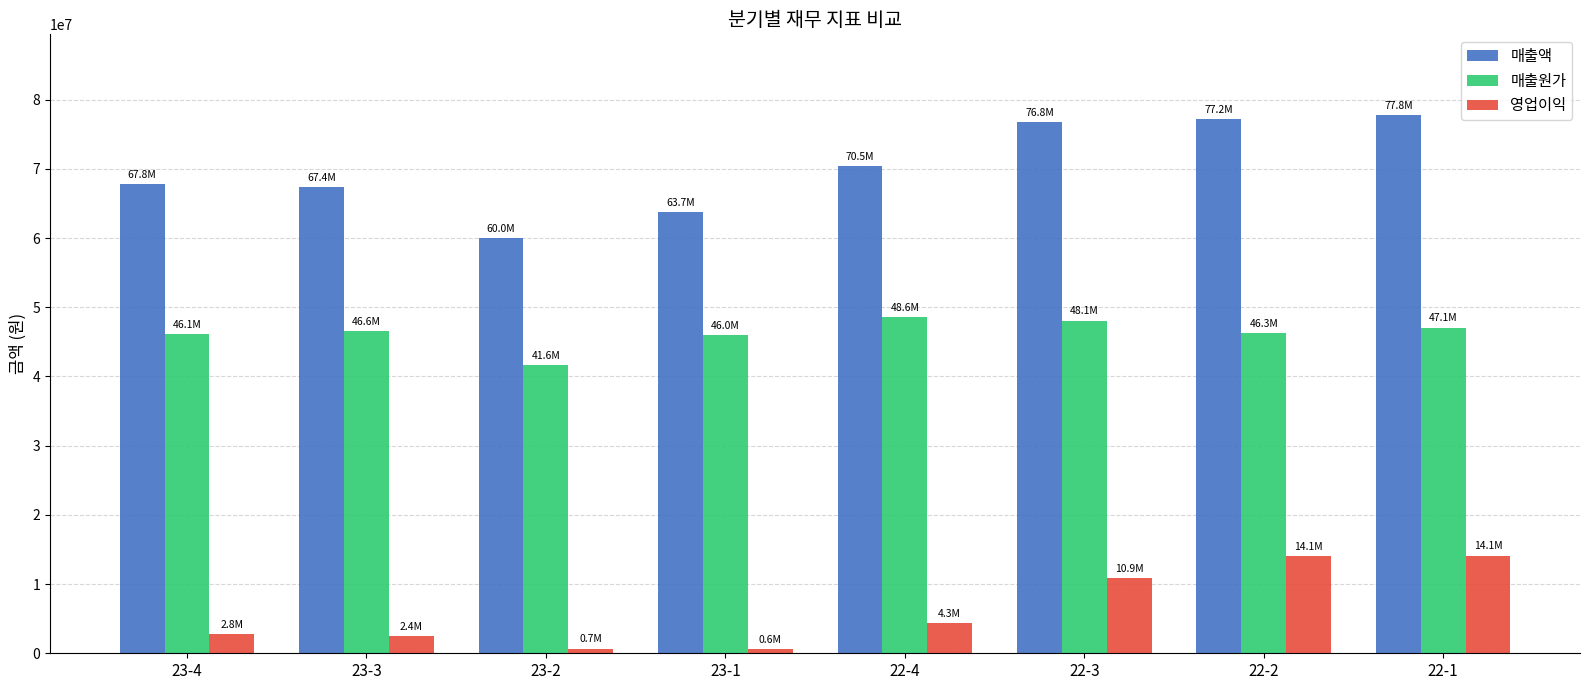

The value of 매출액 at 22-4 is 70464575. True or false?

True